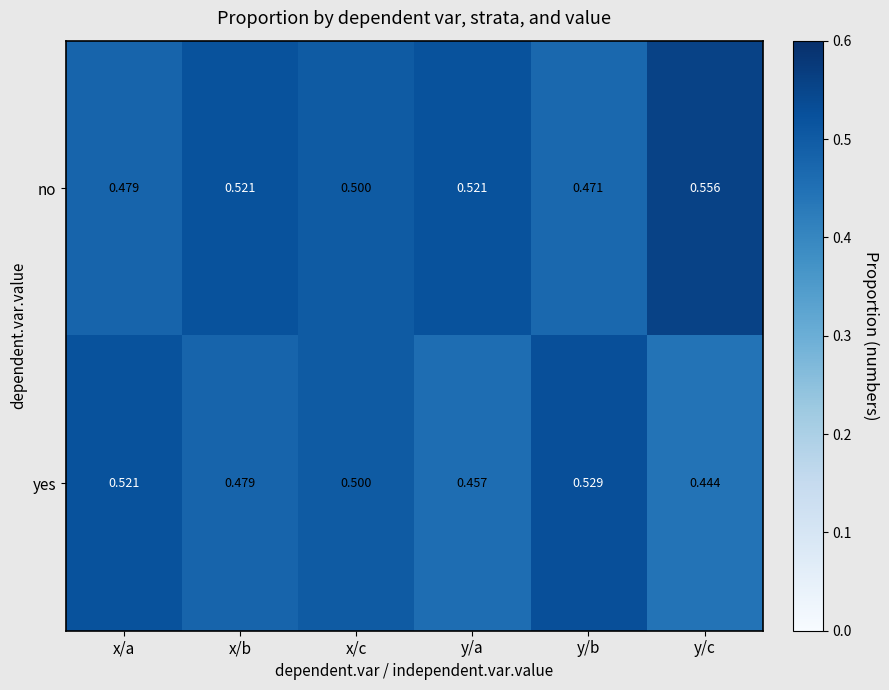

Count the number of data series in this chart.

2